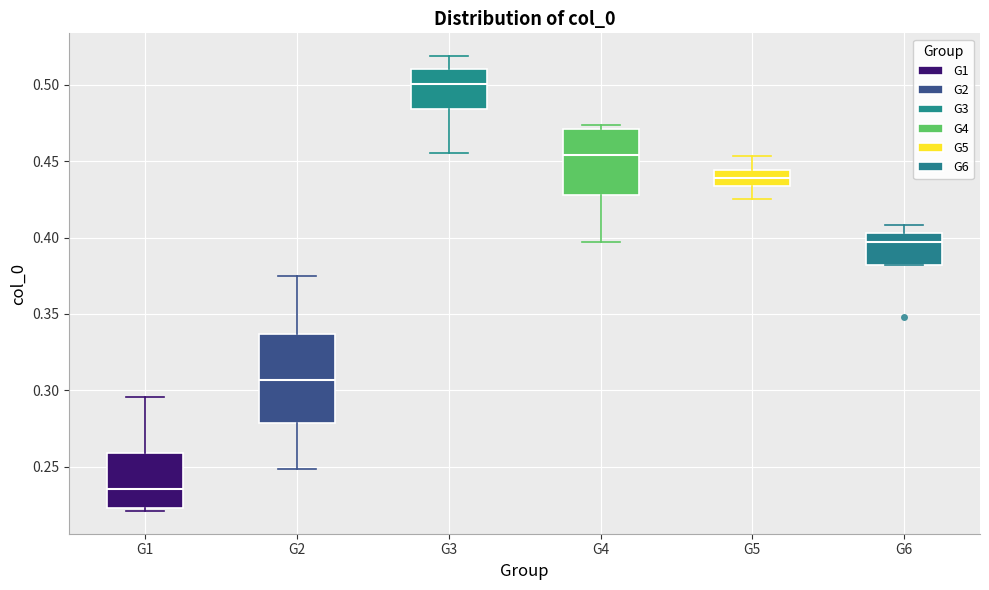

Which box's median line is the lowest?

G1